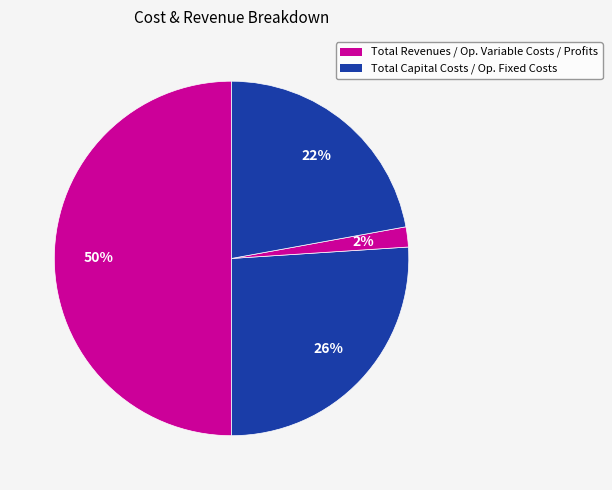

How many segments does this pie chart have?

4